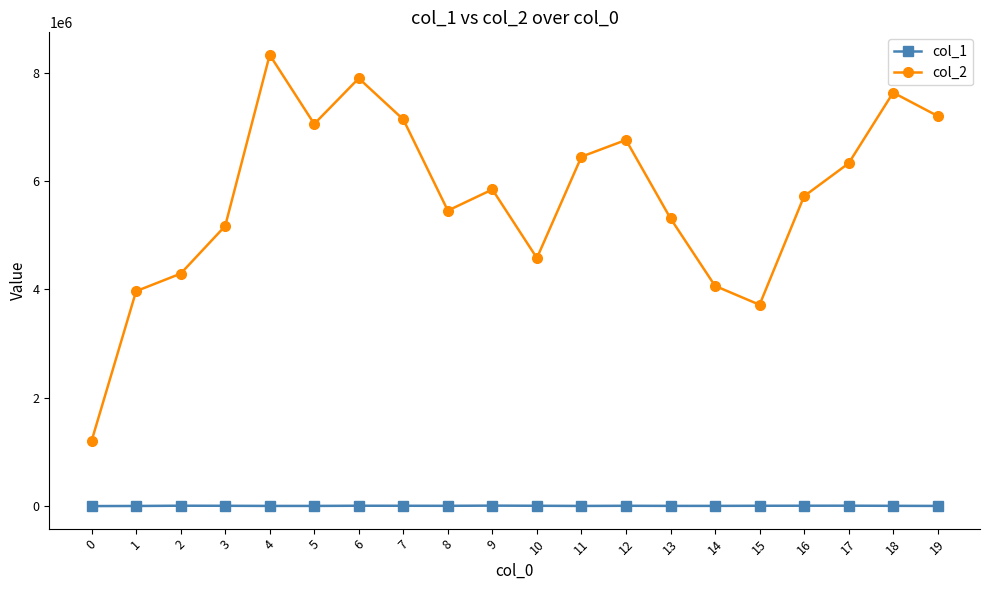

Which series has the widest spread of values?

col_2